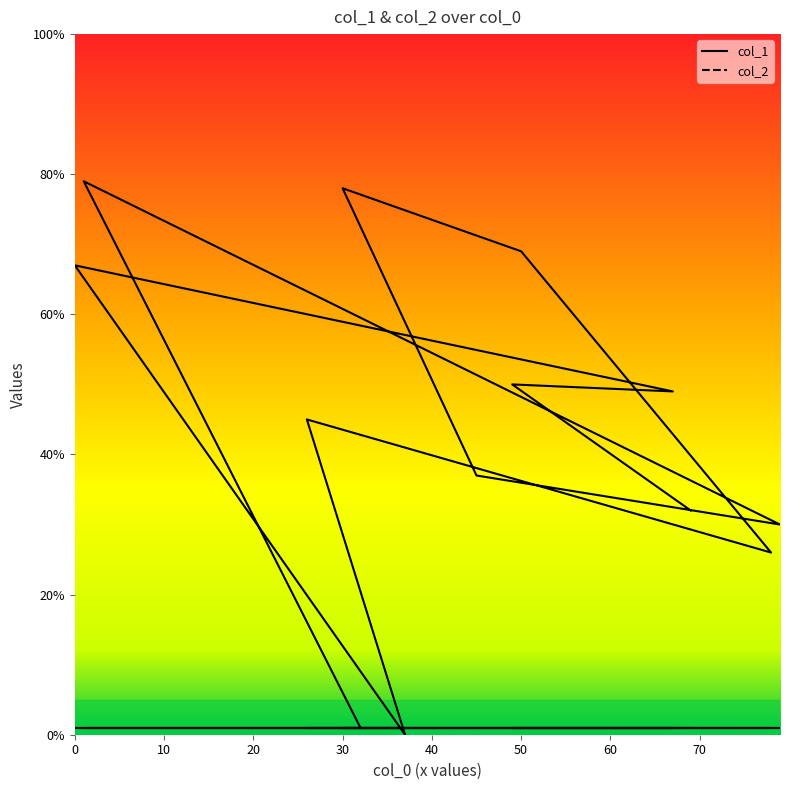

What is the difference between the maximum and minimum values?

79